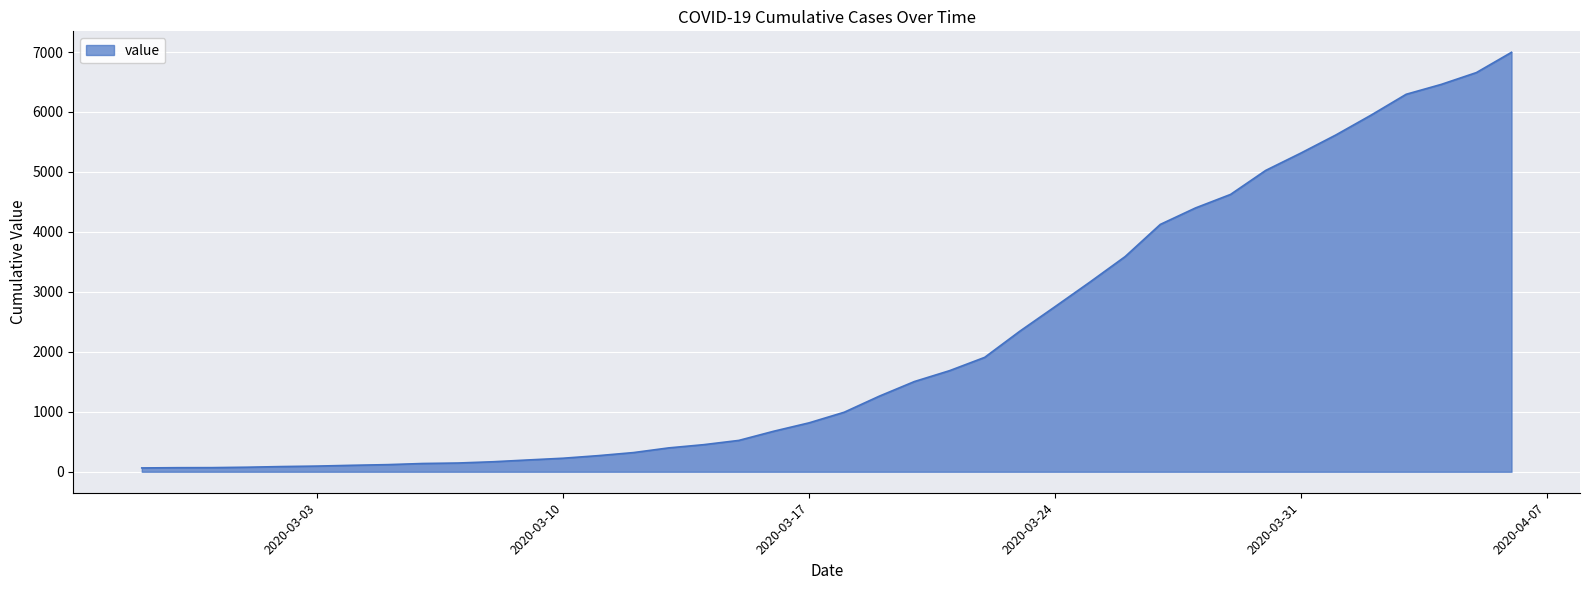

What is the greatest value displayed?

6995